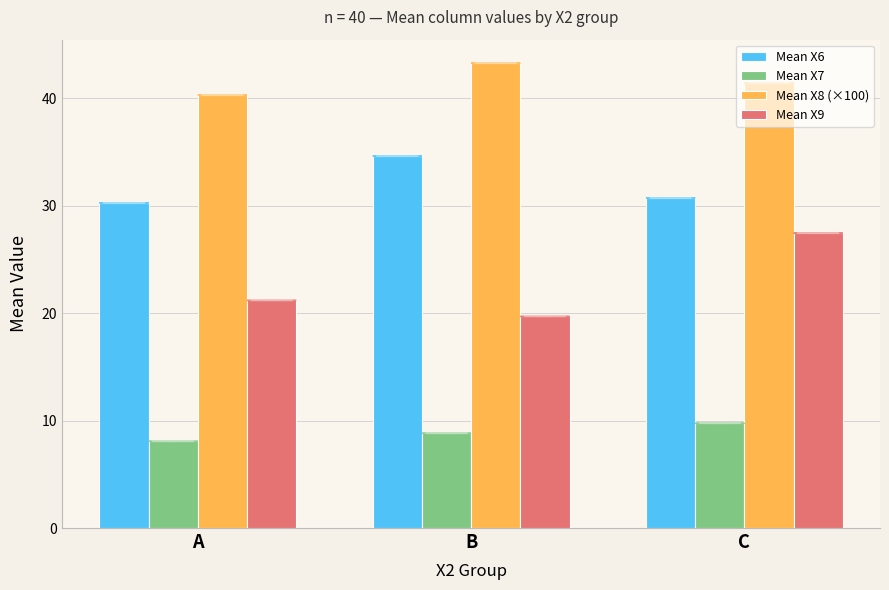

How many values in the Mean X9 series exceed 21?

2